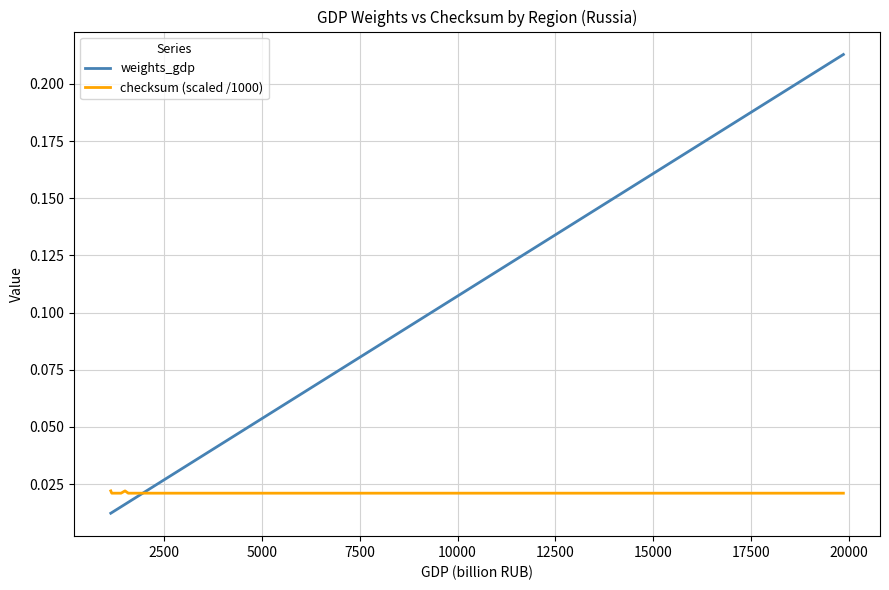

Rank the series by their average value, from highest to lowest.

weights_gdp, checksum (scaled /1000)